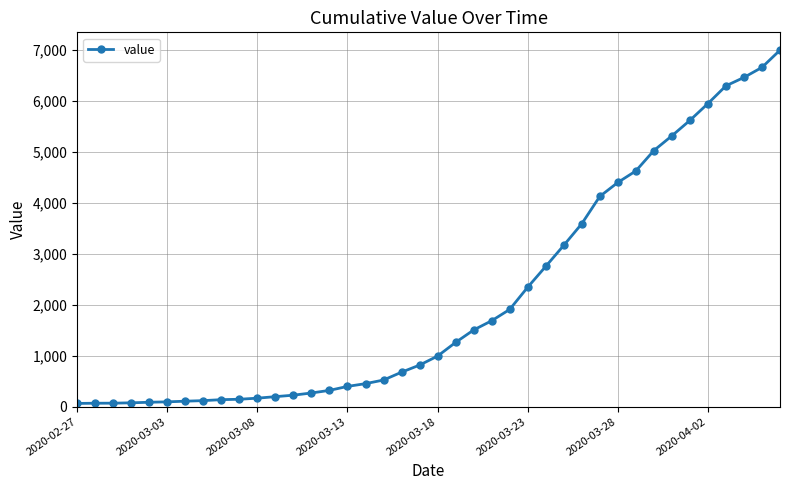

What is the maximum value shown in the chart?

6995